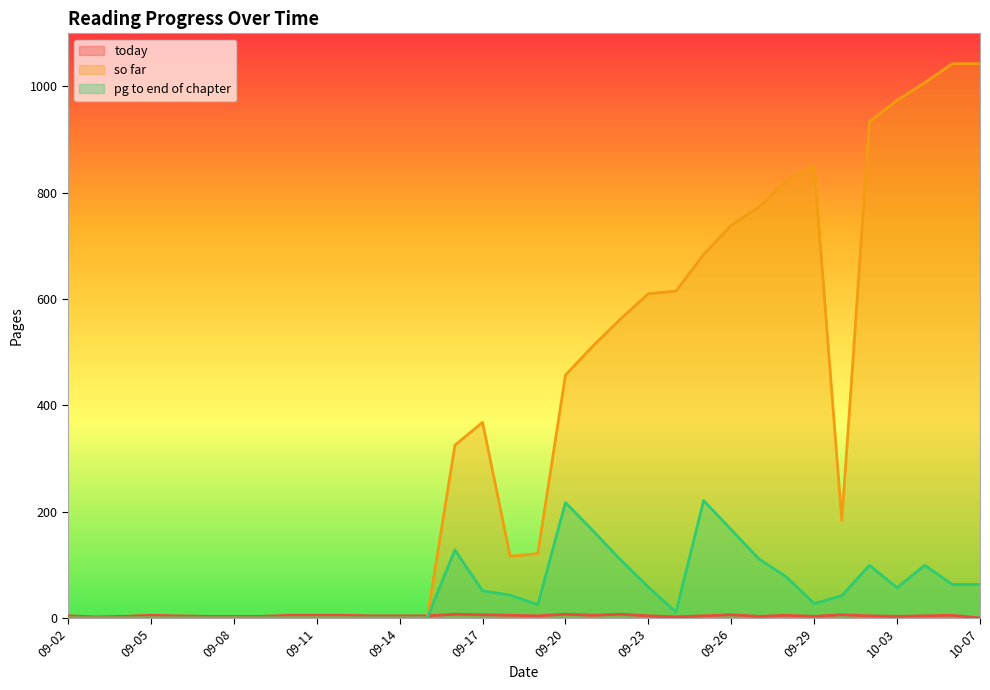

What is the total value across all series at 09-19?

150